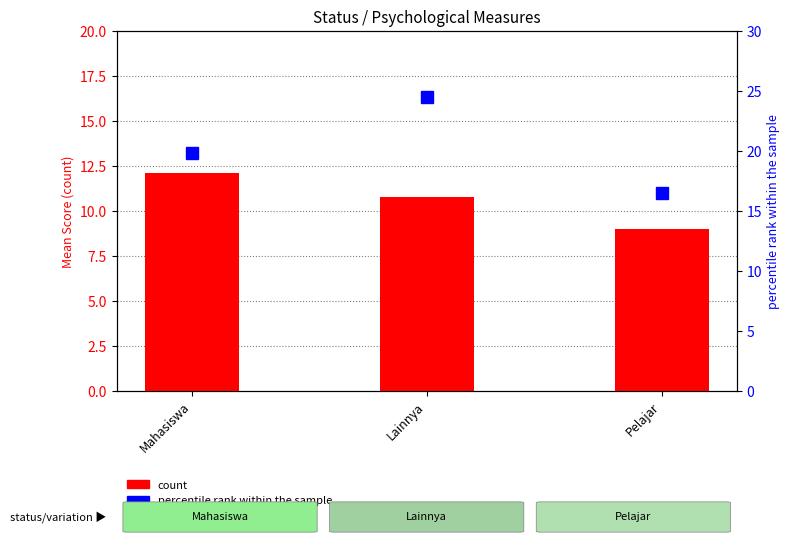

What is the average value of the count series?

10.6